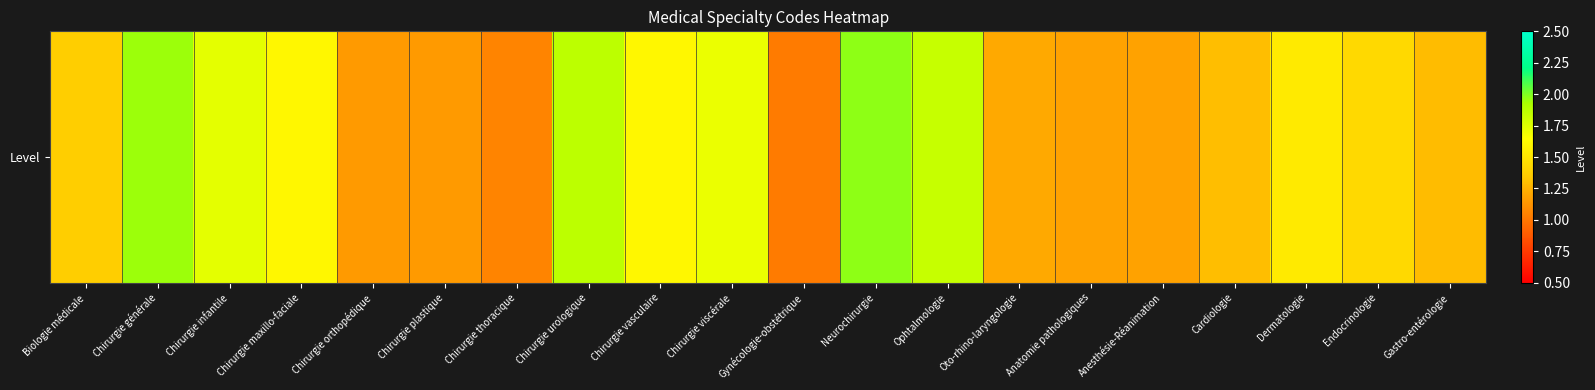

Reading left to right, transcribe all the data shown in this chart.

1.4	2.0	1.7	1.6	1.2	1.2	1.1	1.9	1.6	1.7	1.0	2.0	1.8	1.2	1.2	1.2	1.3	1.5	1.4	1.3